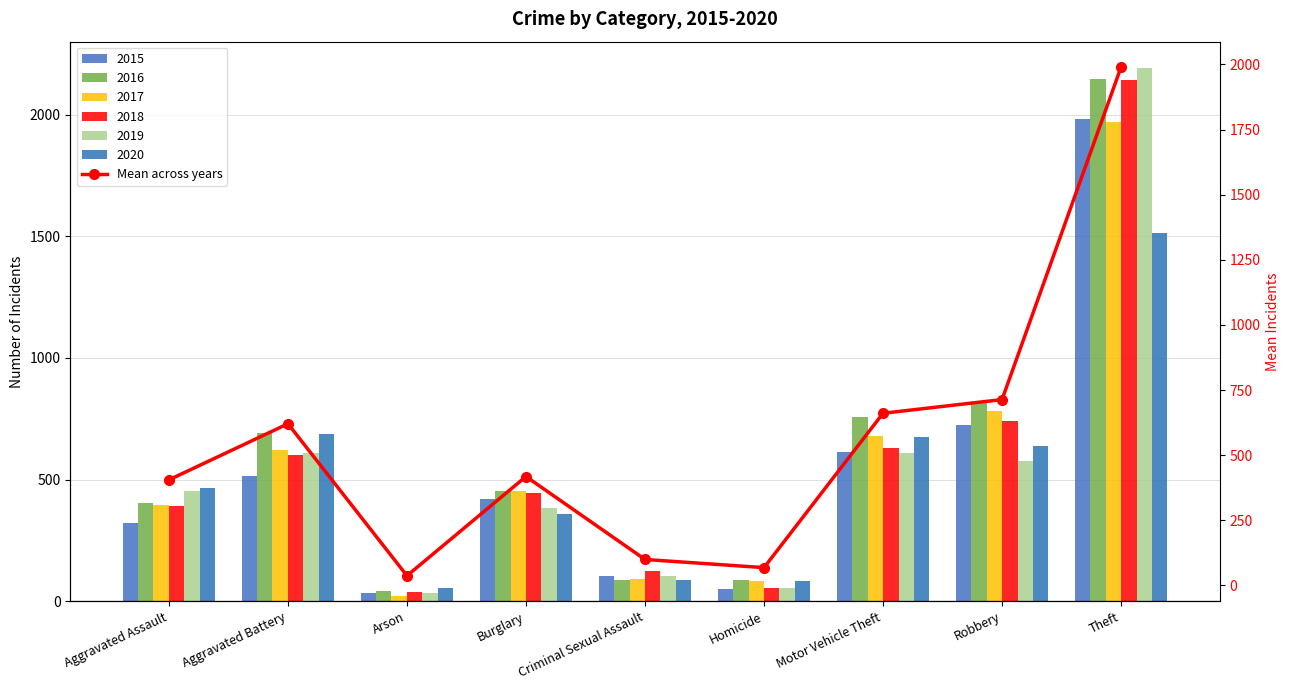

Rank the categories by value from highest to lowest.

Theft, Robbery, Motor Vehicle Theft, Aggravated Battery, Burglary, Aggravated Assault, Criminal Sexual Assault, Homicide, Arson